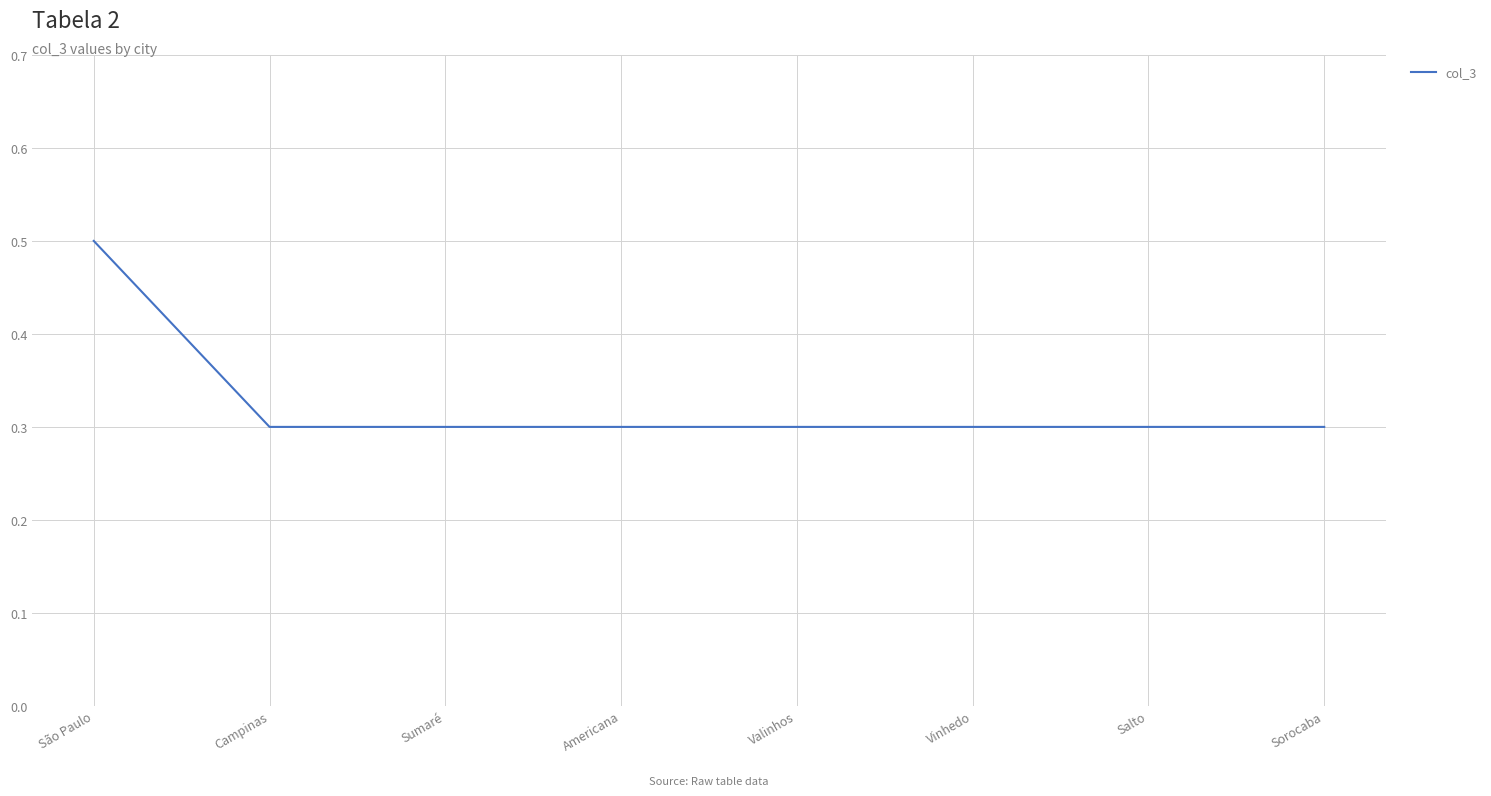

What is the maximum value shown in the chart?

0.5